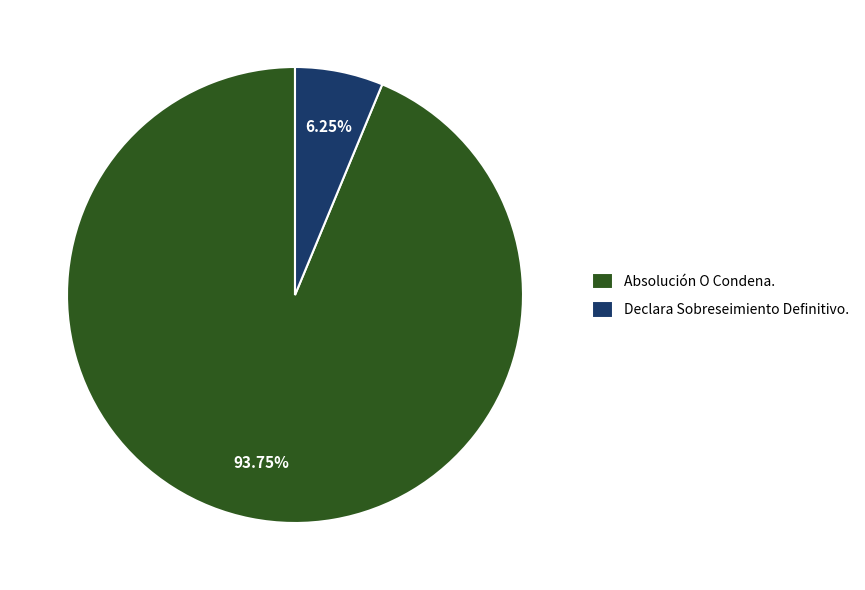

Is it true that Declara Sobreseimiento Definitivo. is 6% of the pie?

True